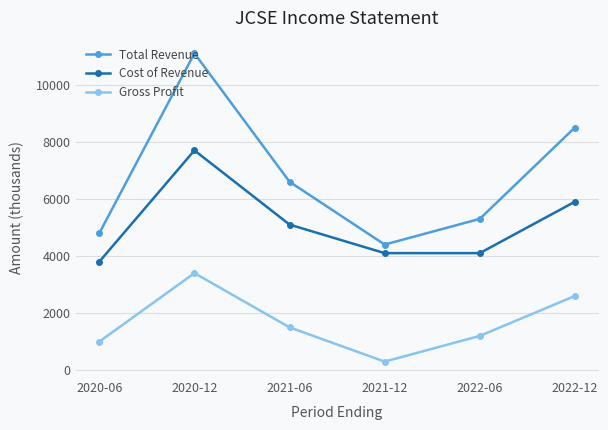

What value does the Gross Profit series have at 2021-06, to the nearest 10?

1500